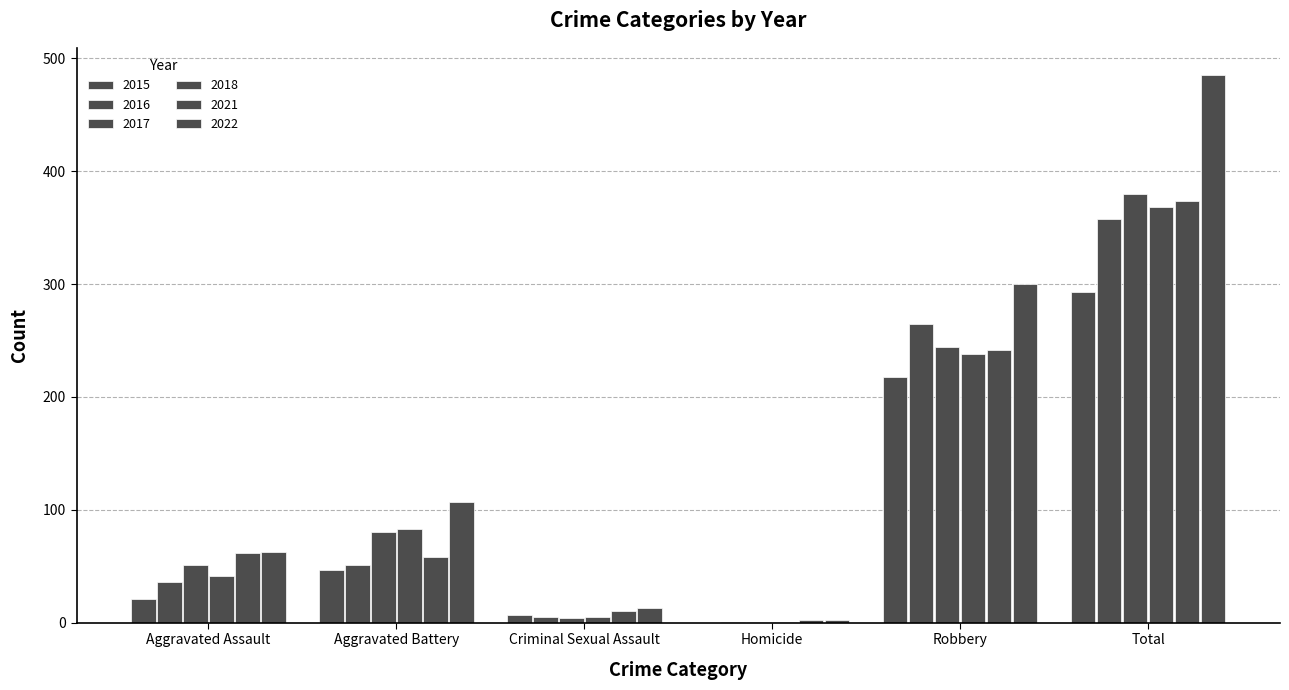

Does the chart contain stacked bars?

No